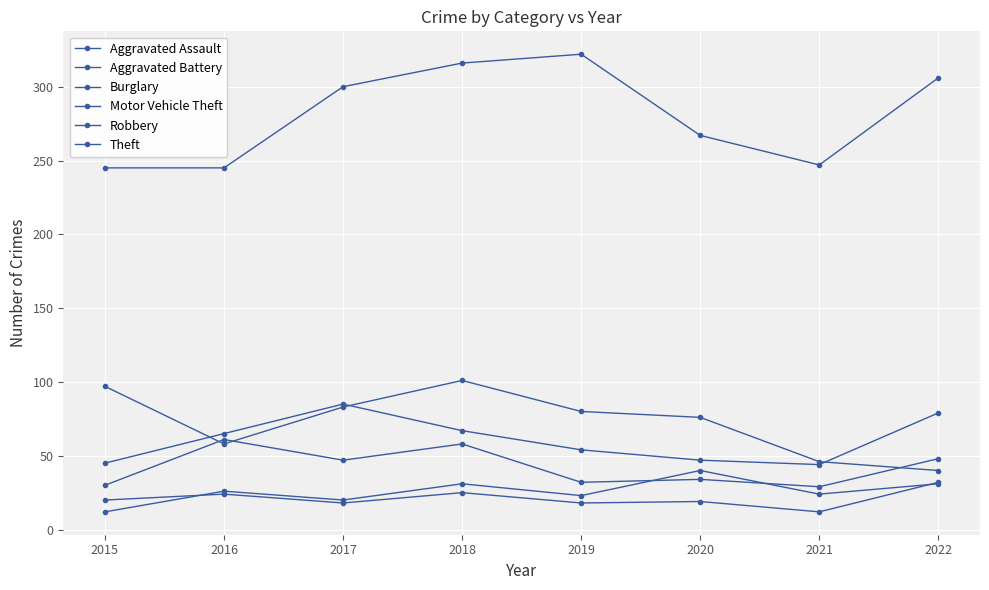

How many interior local peaks does the Aggravated Assault series have?

3